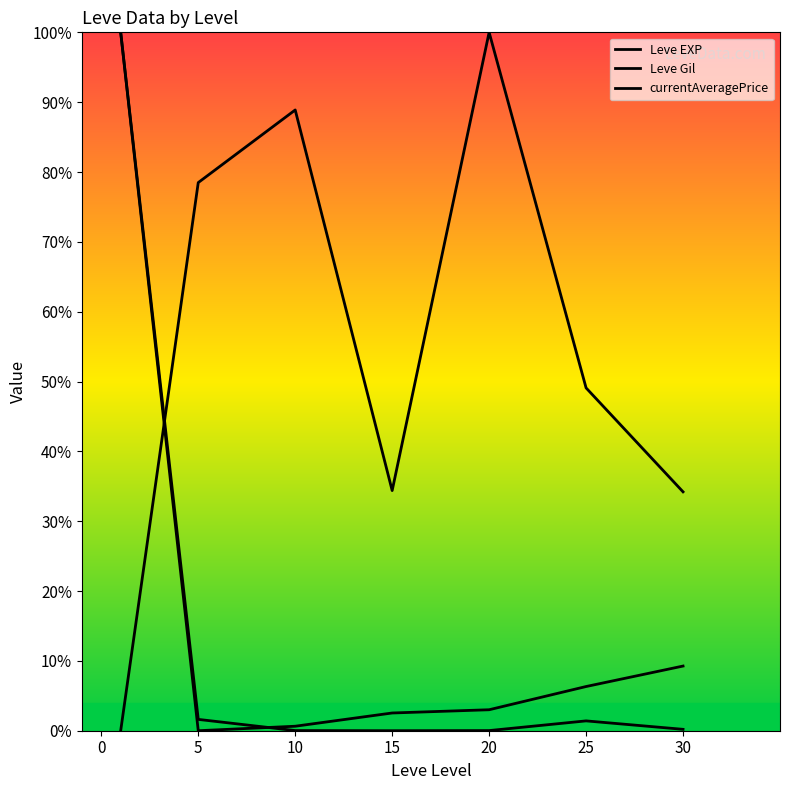

Does the chart display data point markers on the line(s)?

No